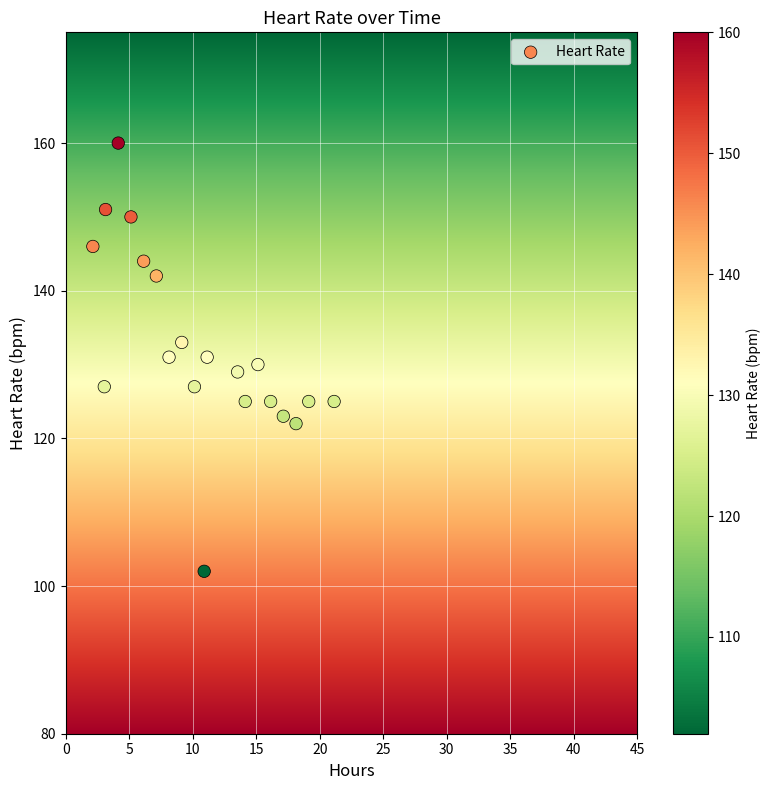

What is the range of Y values (max minus min)?

58